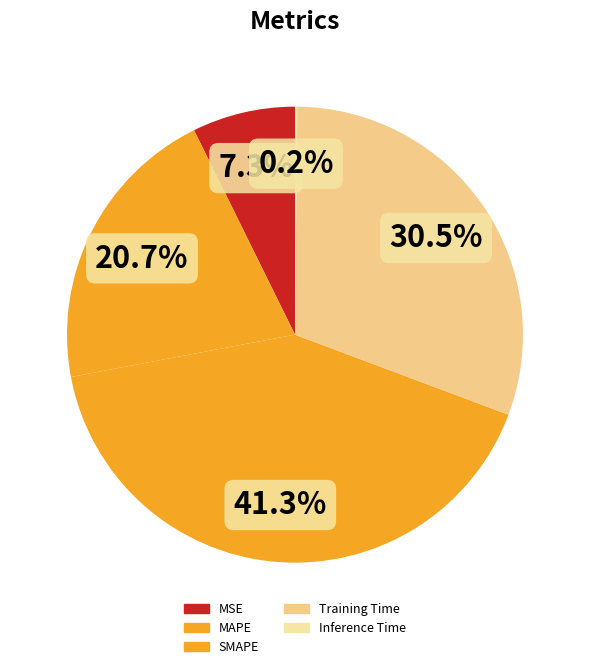

The Training Time slice represents 31% of the pie. True or false?

True